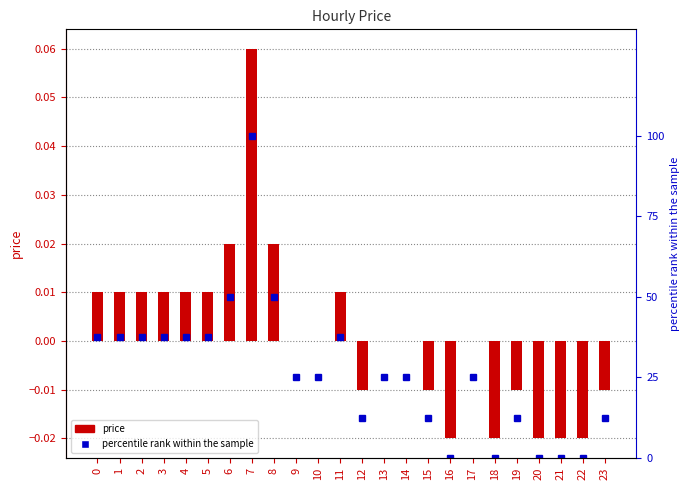

What is the difference between the highest and lowest values at 19?

12.5